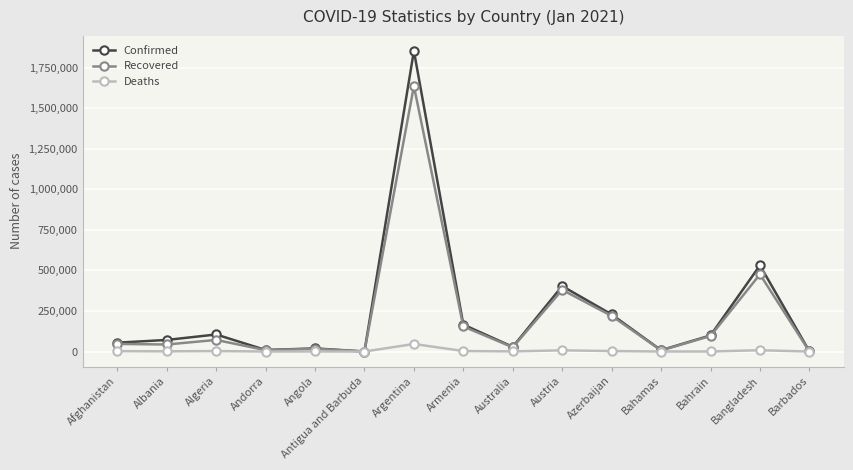

What is the sum of the Deaths values at Afghanistan and Antigua and Barbuda?

2379